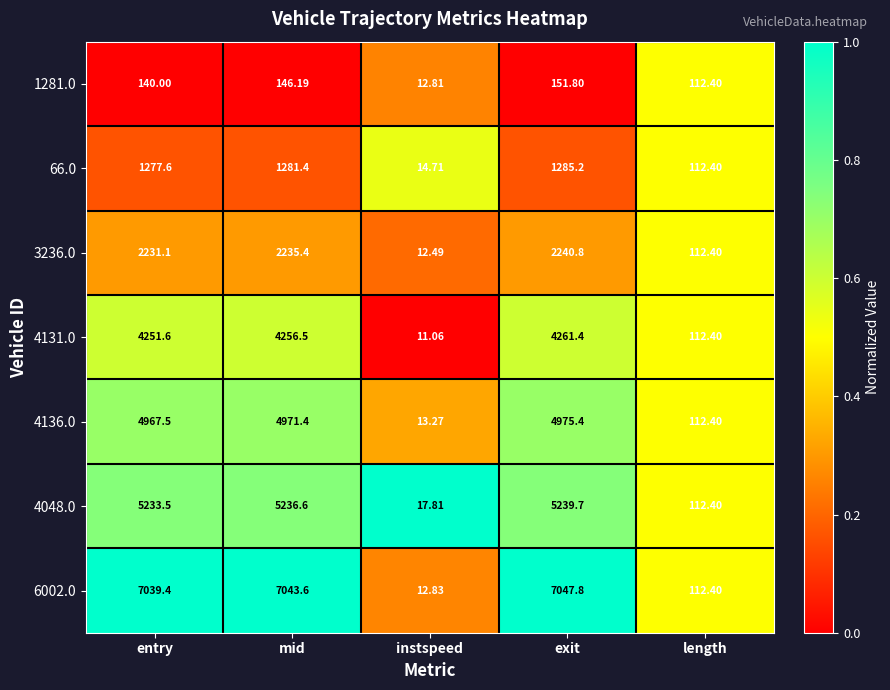

At which label does 3236.0 reach its minimum?

instspeed